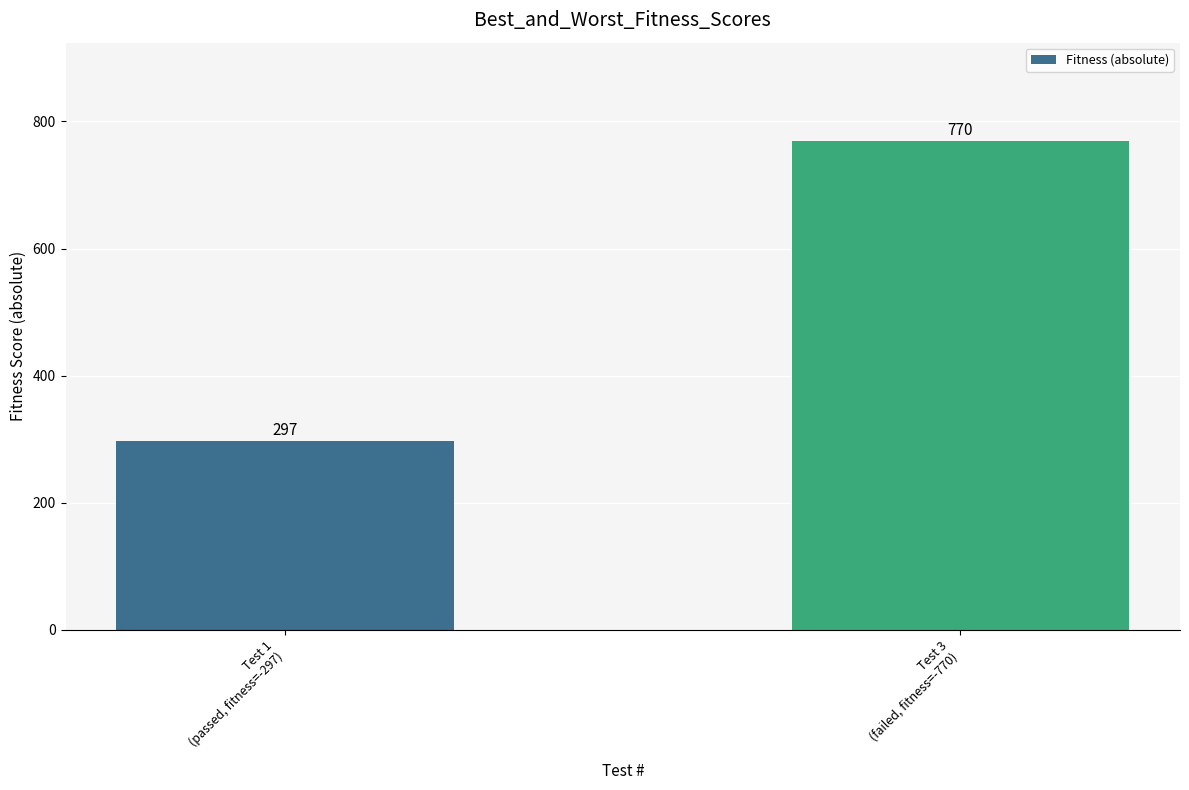

What is the sum of the values at Test 3
(failed, fitness=-770) and Test 1
(passed, fitness=-297)?

1067